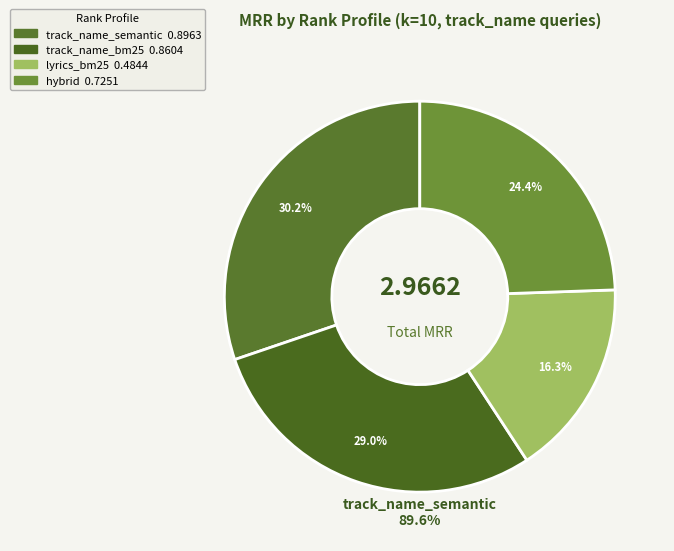

Which has a higher value, lyrics_semantic or lyrics_bm25?

lyrics_bm25